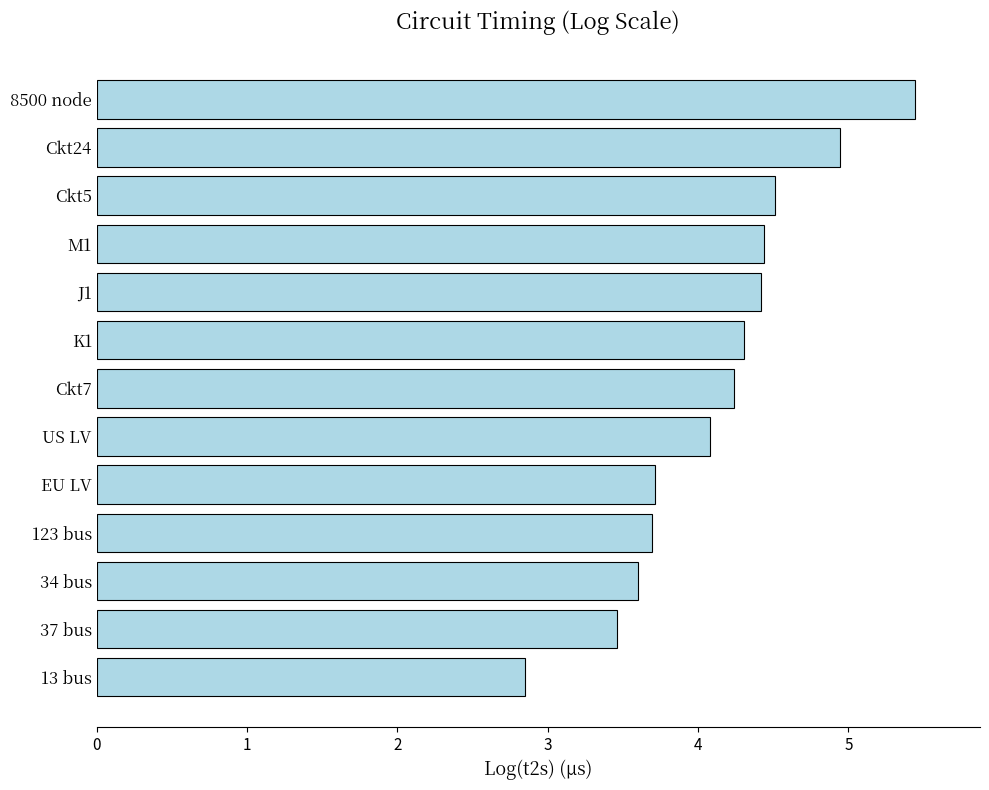

What is the sum of all values?

53.7